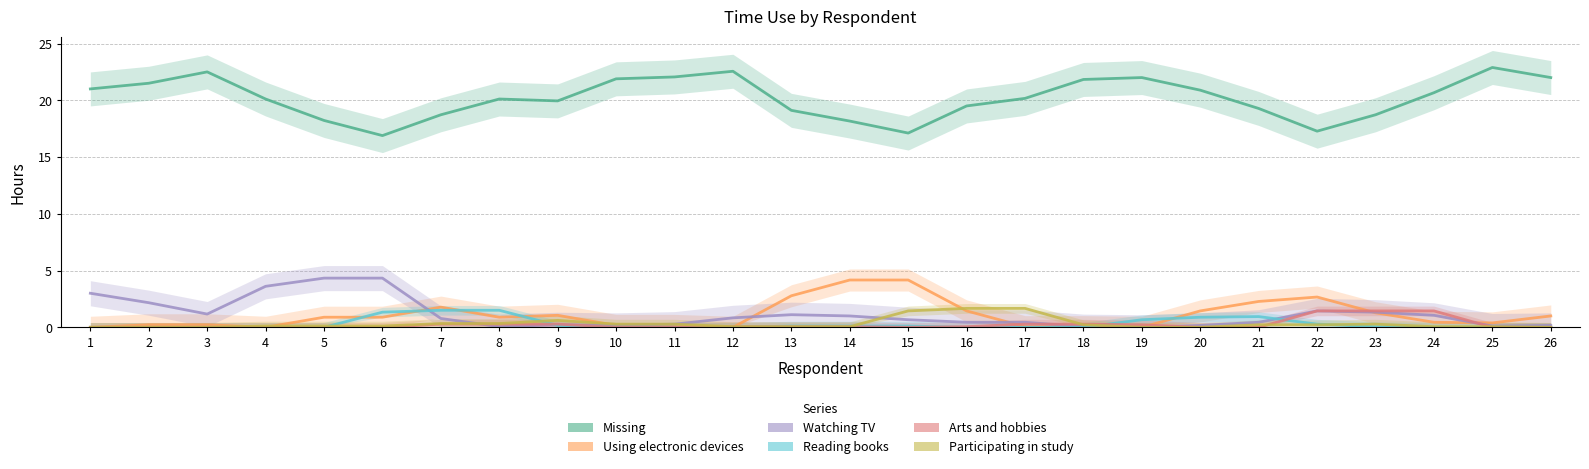

Rank the series at 20 from lowest to highest value.

Arts and hobbies, Participating in study, Watching TV, Reading books, Using electronic devices, Missing